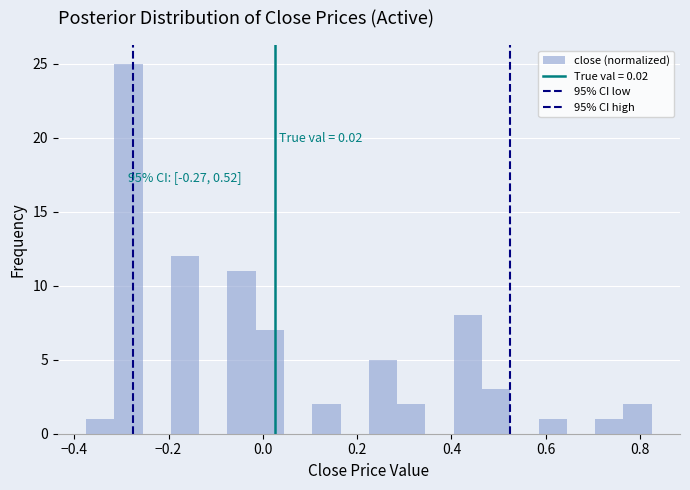

Around what value on the x-axis is the tallest bar? Give the approximate position of its centre, as read against the axis.

-0.28